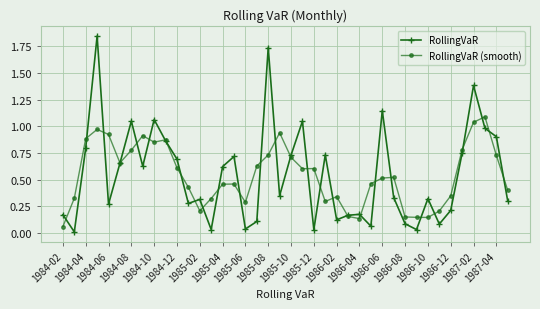

Does the chart have visible grid lines?

Yes